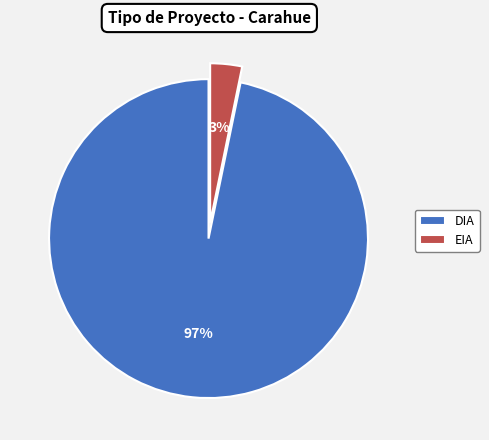

How many segments does this pie chart have?

2